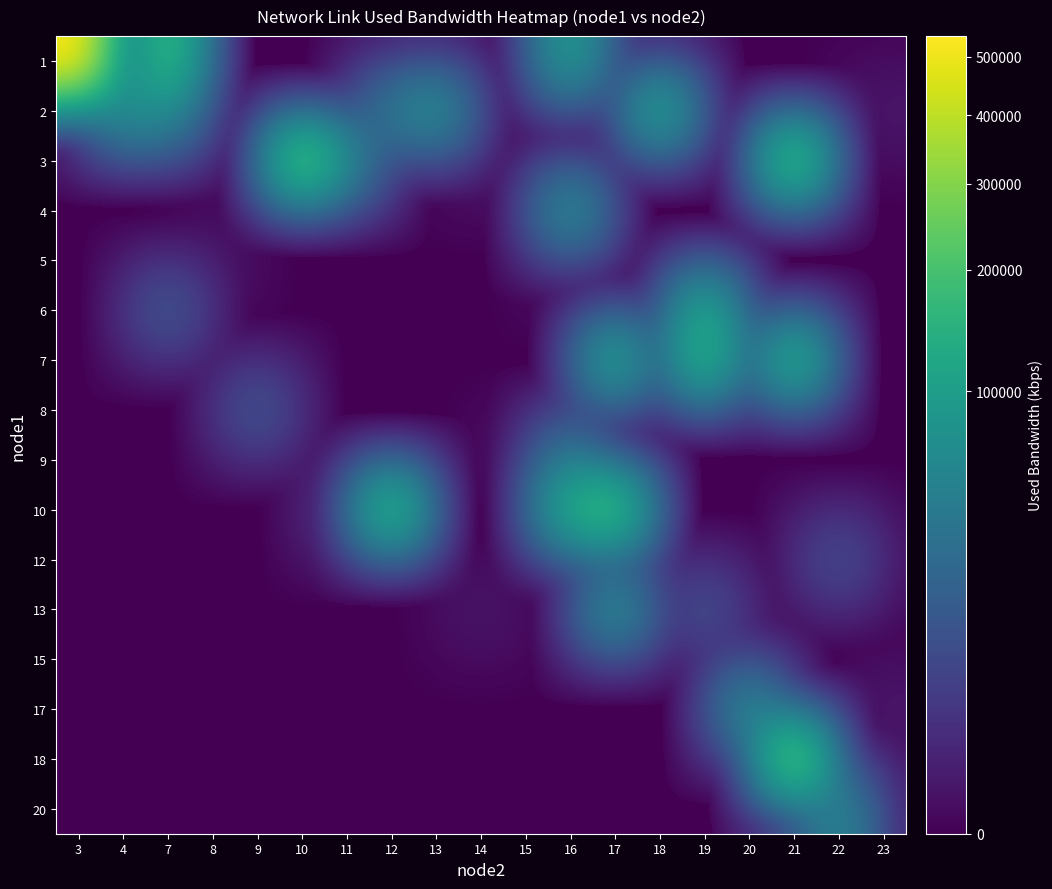

Which series has the widest spread of values?

1